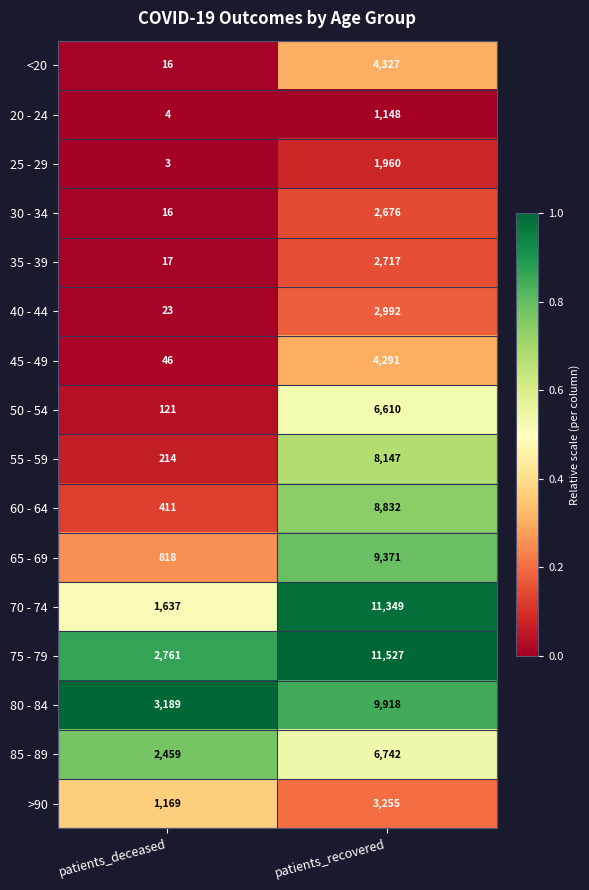

Between patients_deceased and patients_recovered, which series saw the biggest shift?

70 - 74